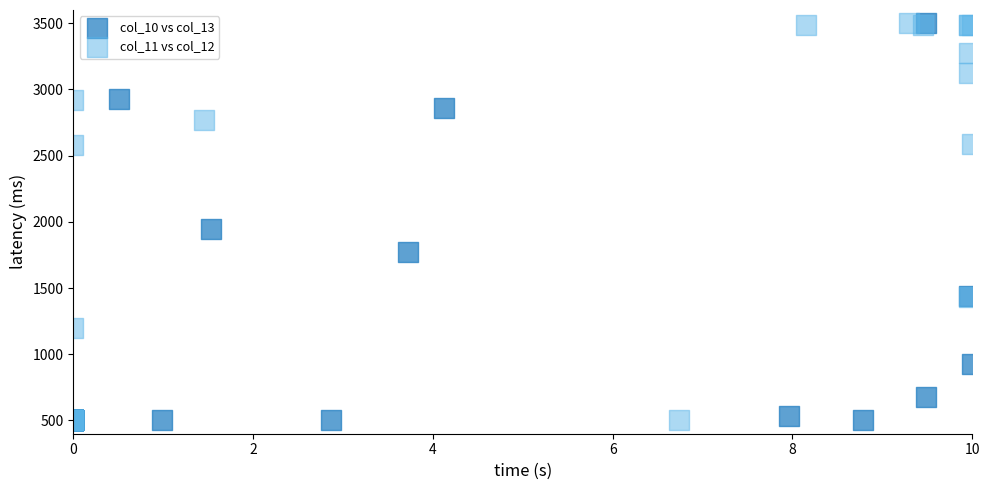

What are all the series names shown in the legend?

col_10 vs col_13, col_11 vs col_12